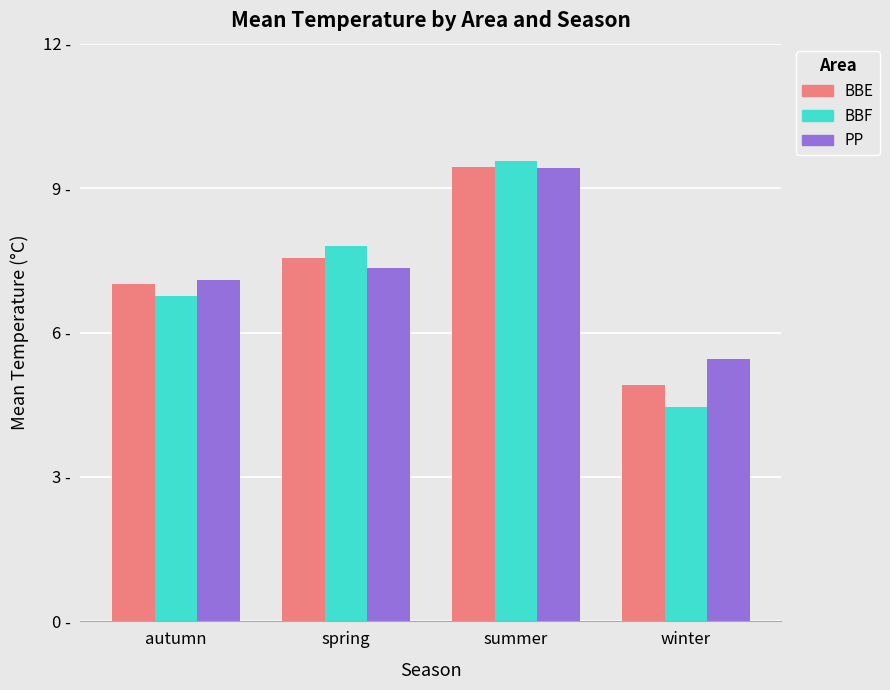

Rank the categories by BBE value from lowest to highest.

winter, autumn, spring, summer